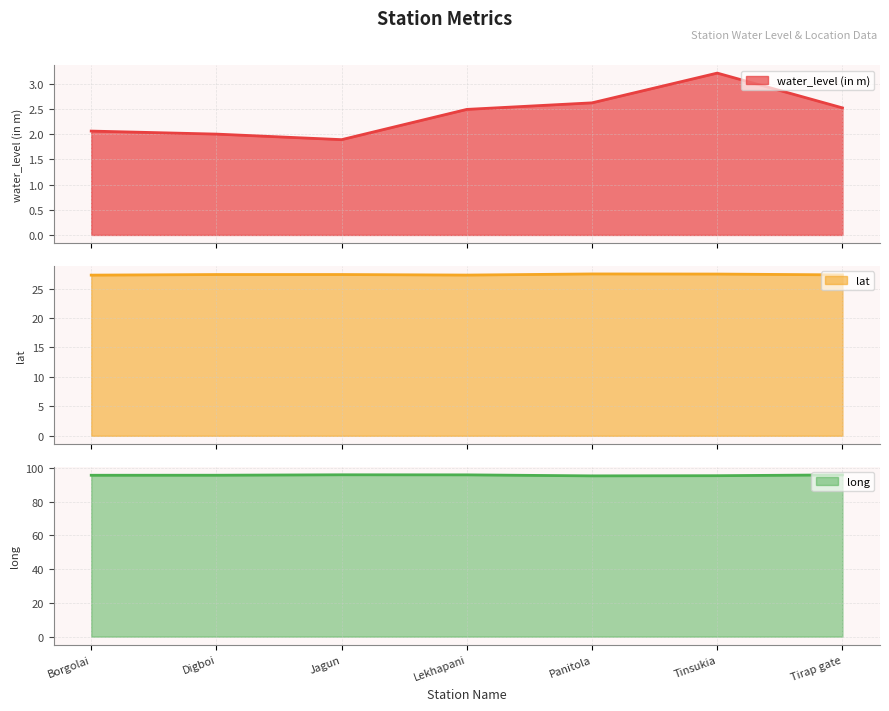

Where does the water_level (in m) series first go above 2?

Borgolai